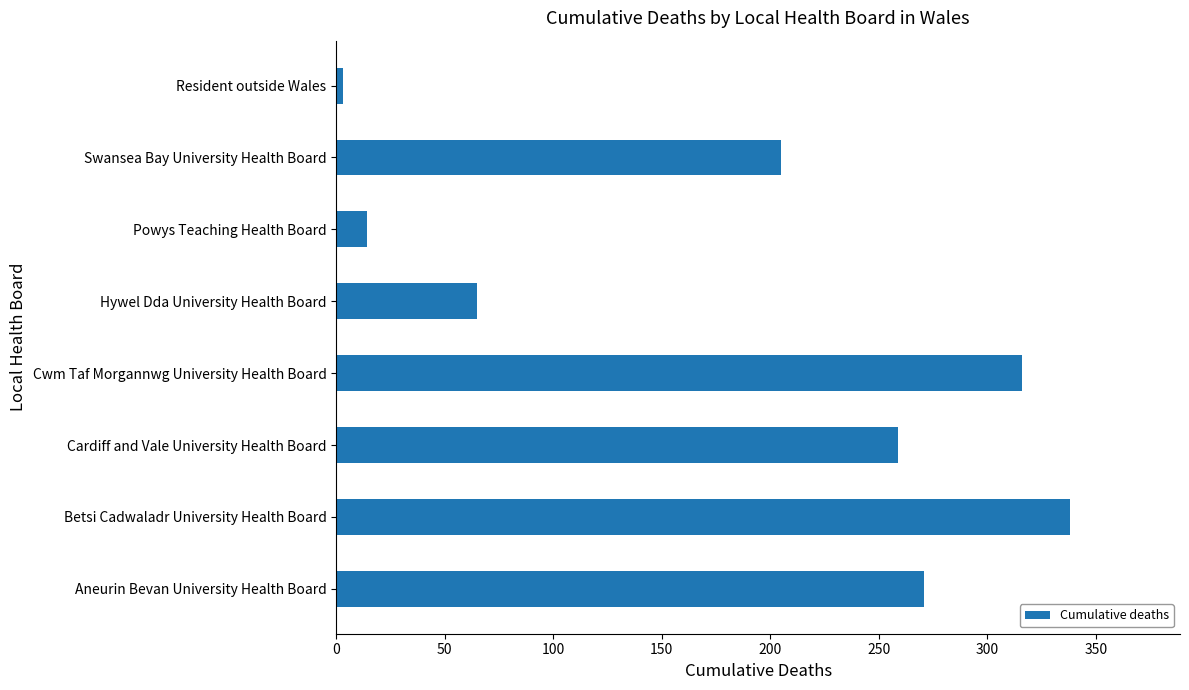

The value at Hywel Dda University Health Board is 17. True or false?

False